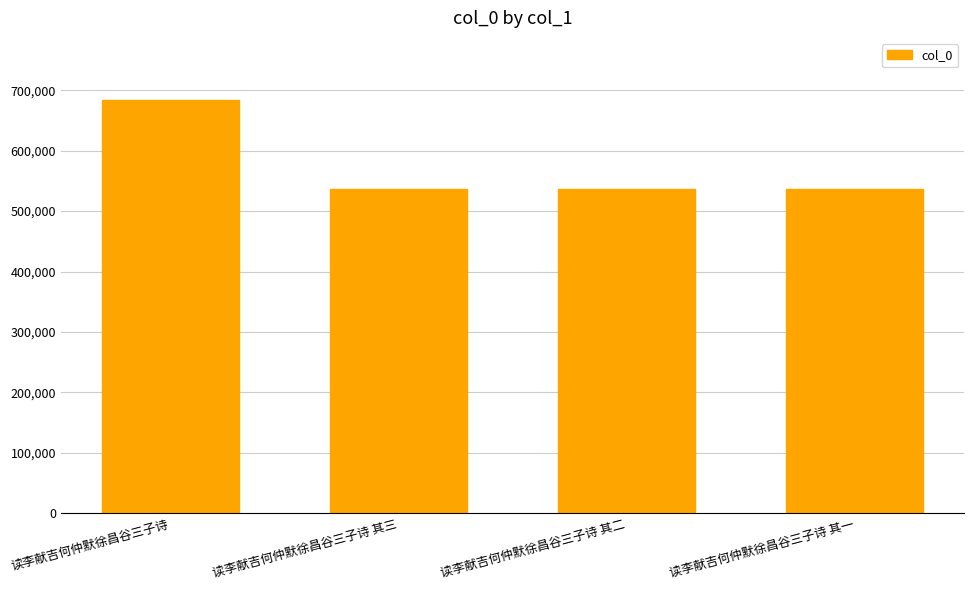

What position from the right is 读李献吉何仲默徐昌谷三子诗?

4